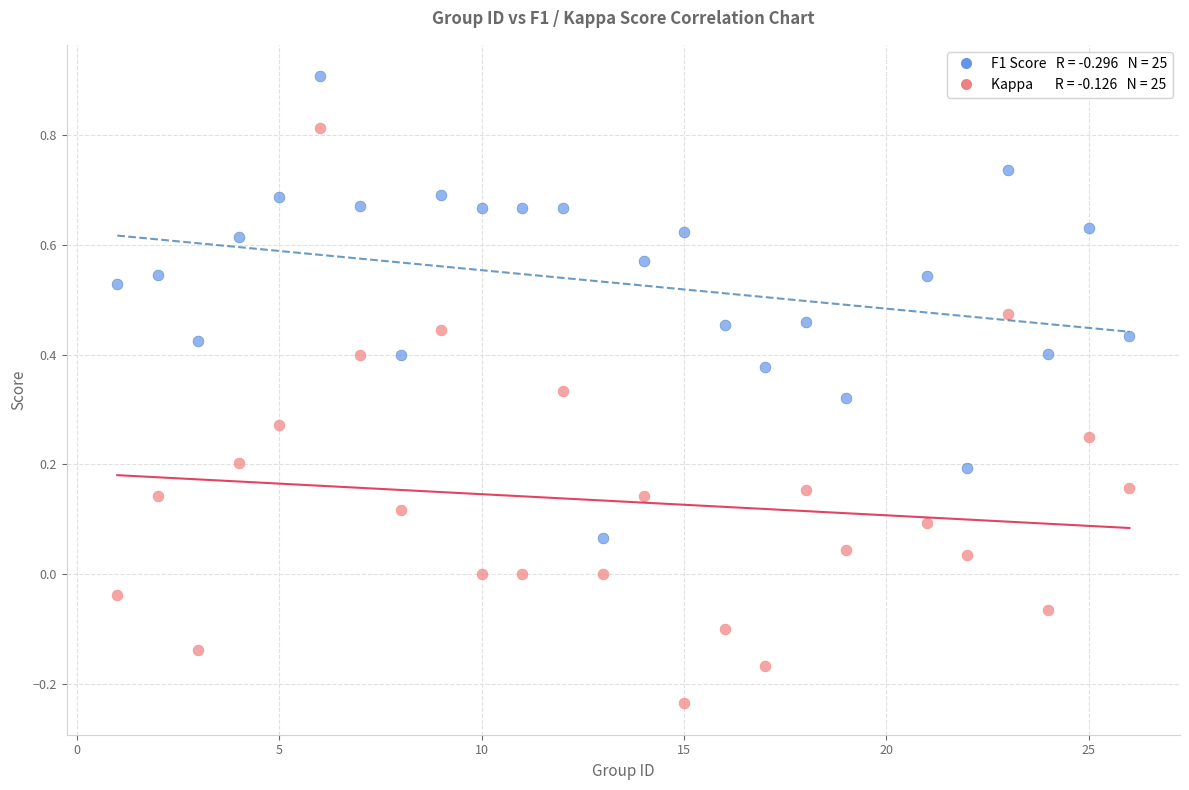

Across all data points, what is the range of Y values (max minus min)?

1.1